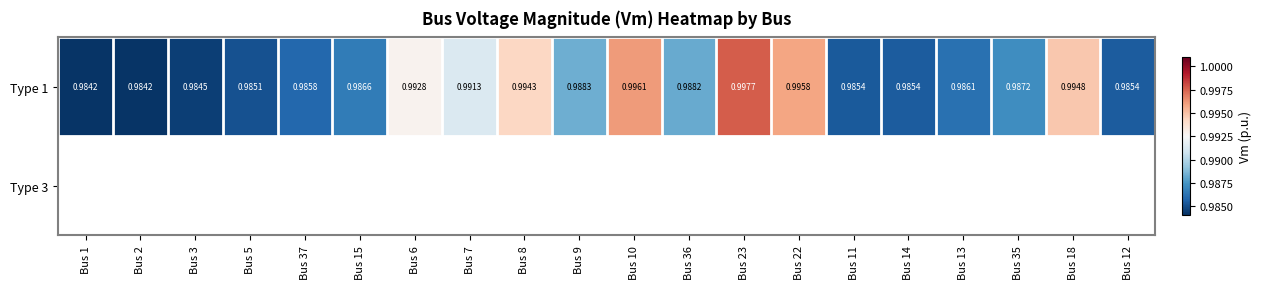

Which category has the highest value across all series?

Bus 23